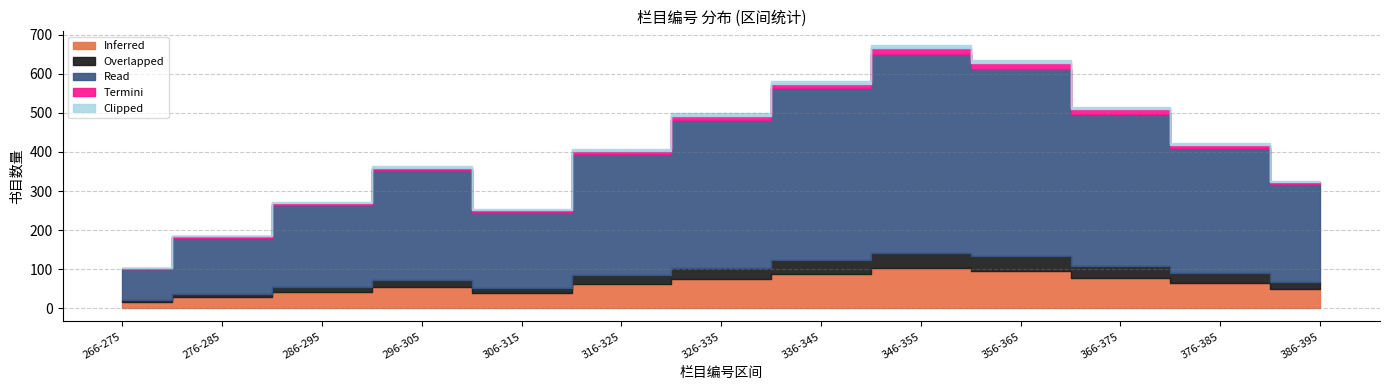

Which category has the lowest value in the Inferred series?

266-275